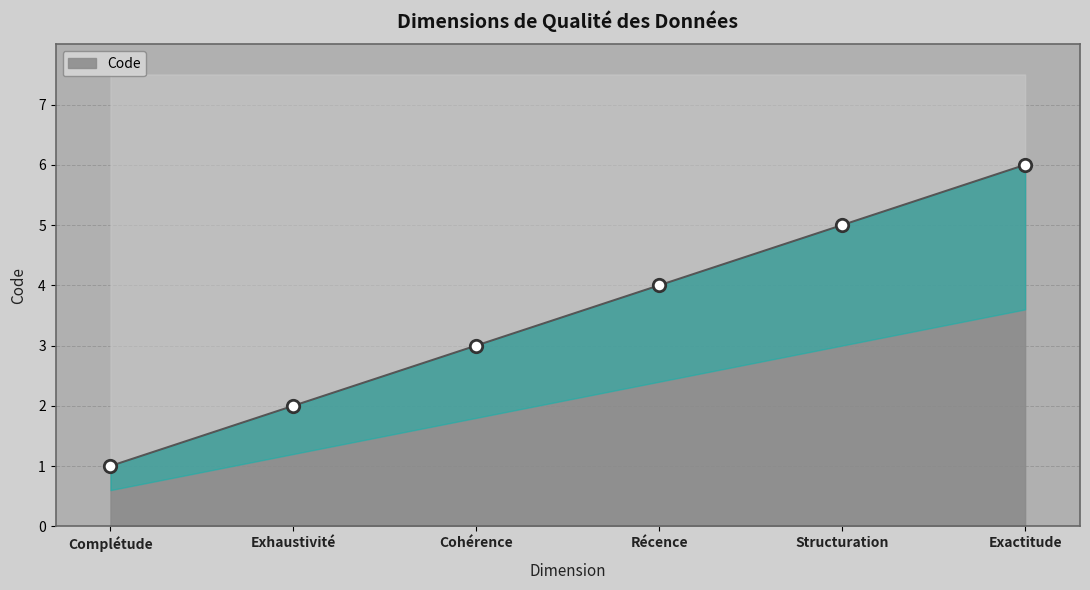

What is the ratio of the value at Exhaustivité to the value at Récence?

0.5